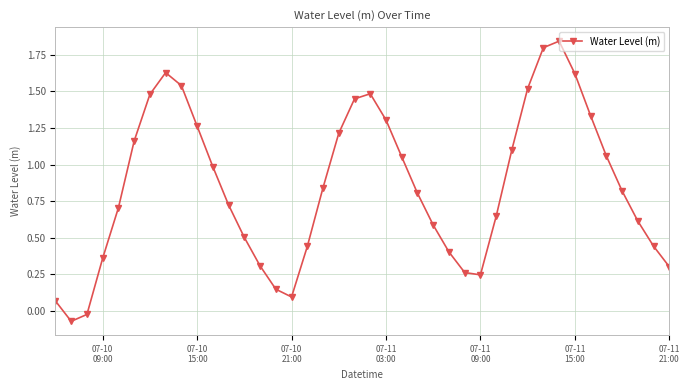

How many points are higher than both their immediate neighbors (excluding endpoints)?

3